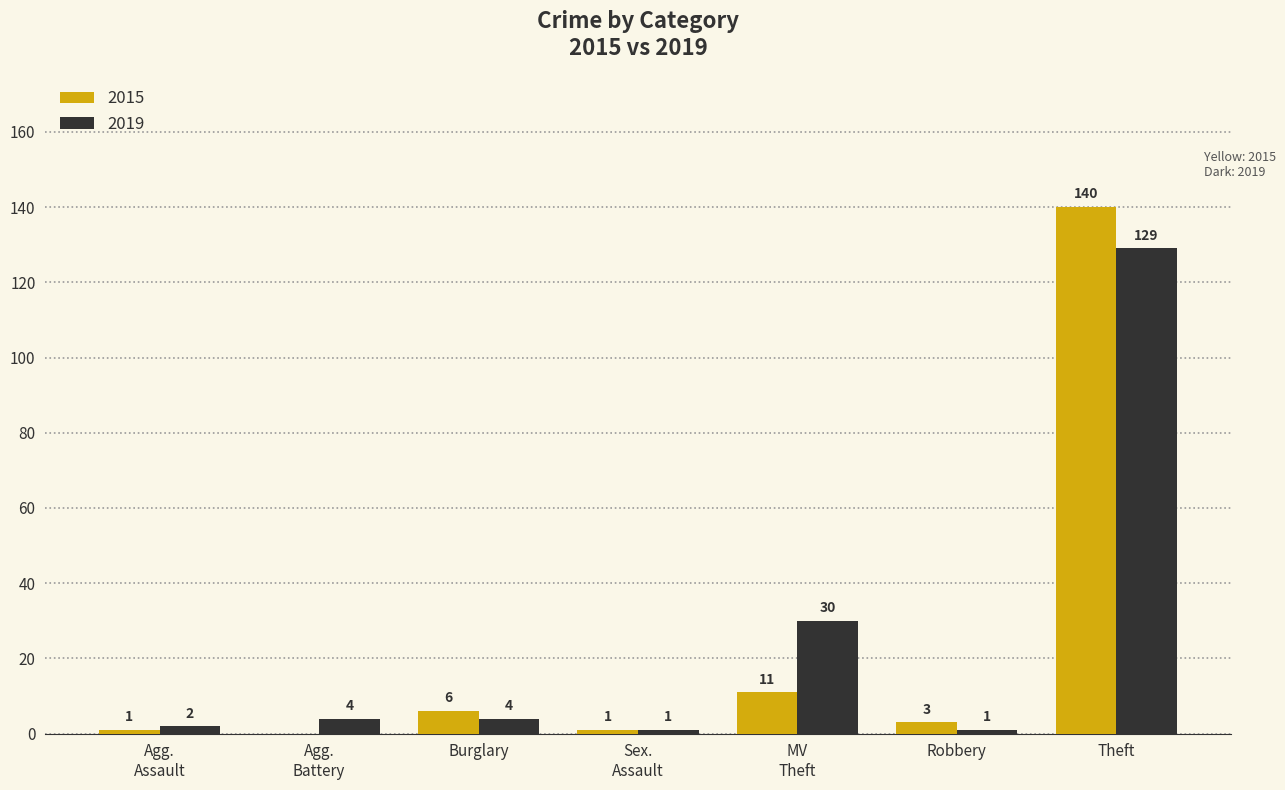

At which label does 2015 reach its peak?

Theft